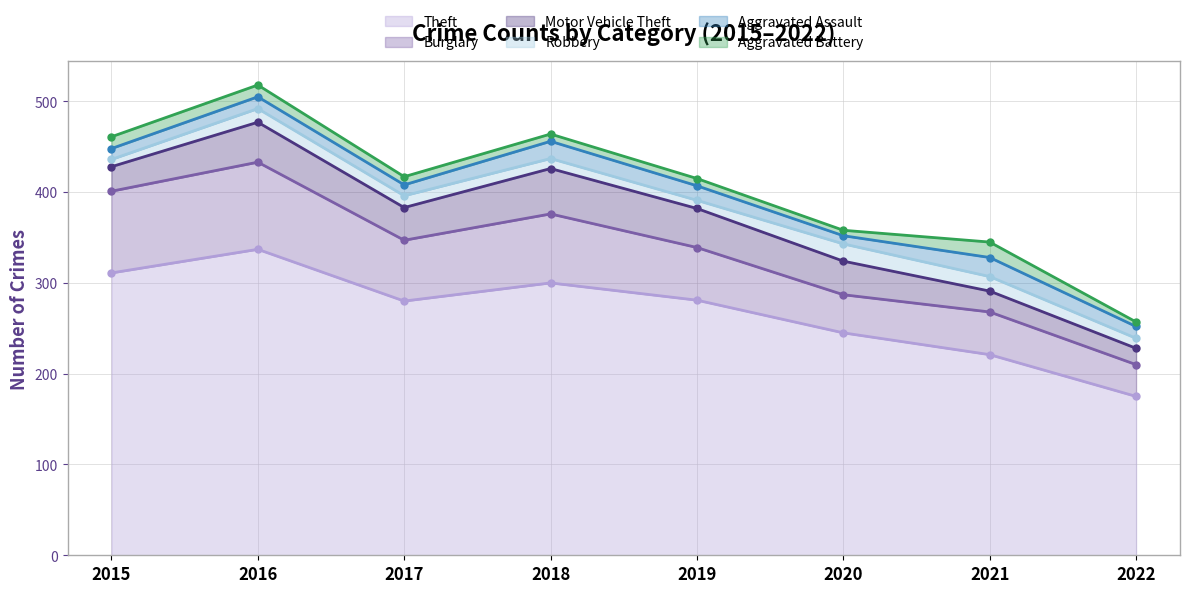

How many lines are shown in the chart?

6